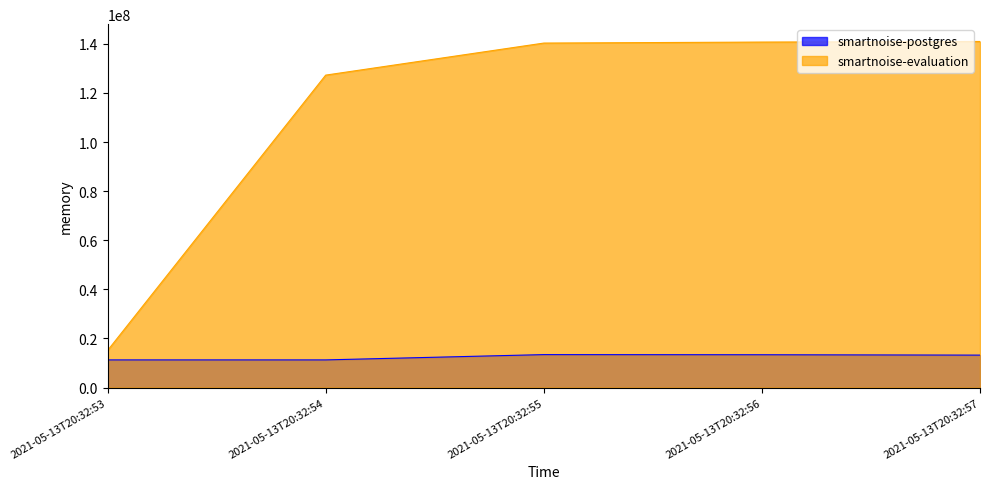

What is the maximum value shown in the chart?

140976128